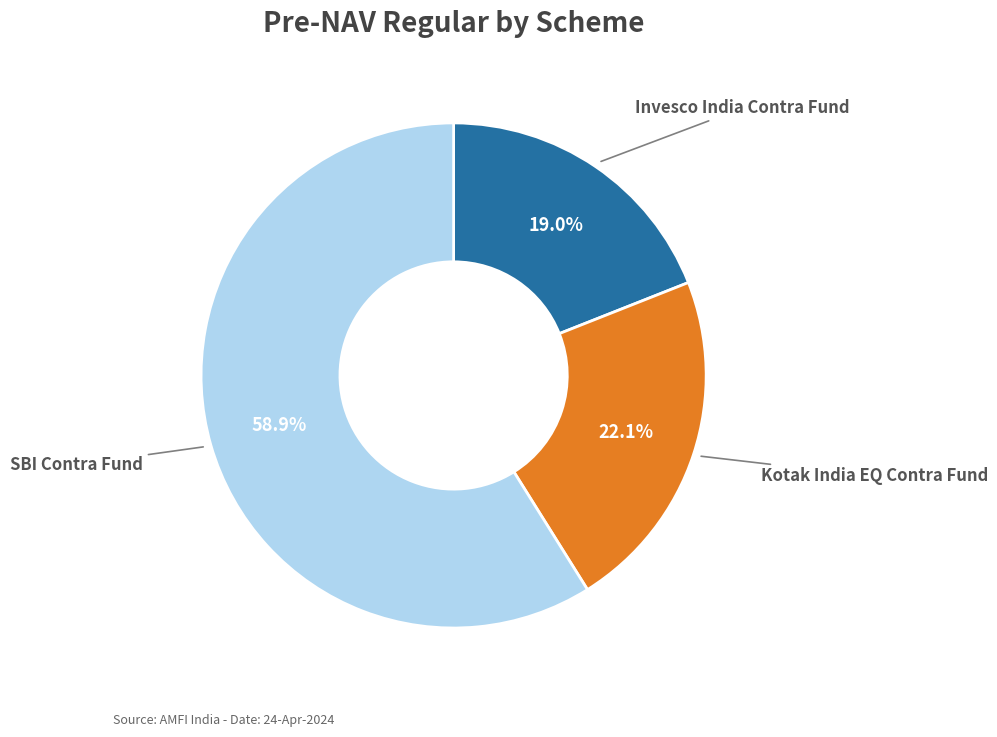

Is there a majority slice in this chart?

Yes